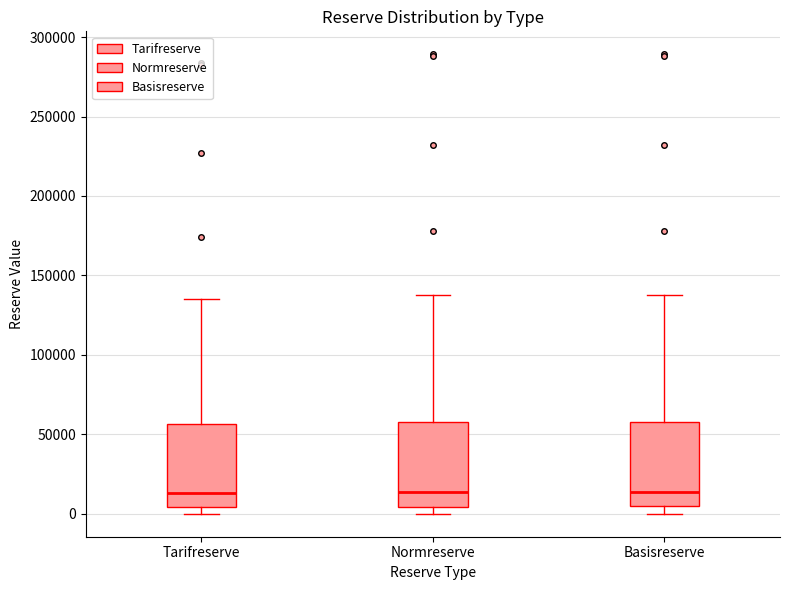

Reading left to right, transcribe this box plot: for each box, give where its median line is, the range the box spans, and where its two whiskers end, as read against the y-axis. The values are not printed on the chart, so give them approximately, as read against the axis.

Tarifreserve: median 15000, box 5000 to 55000, whiskers 0 to 135000
Normreserve: median 15000, box 5000 to 60000, whiskers 0 to 140000
Basisreserve: median 15000, box 5000 to 60000, whiskers 0 to 140000